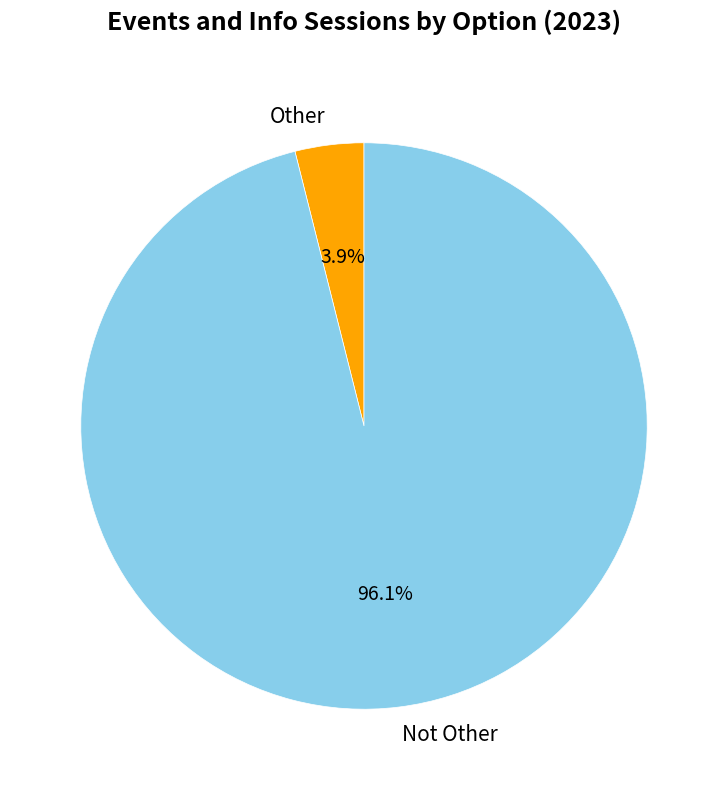

To the nearest percent, what percentage of the pie is Not Other?

96%